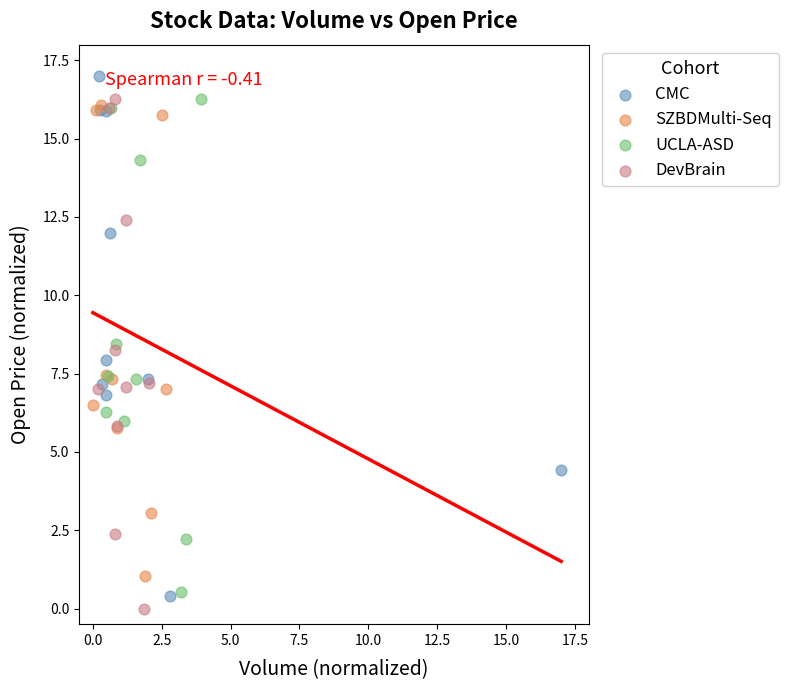

What are all the series names shown in the legend?

CMC, SZBDMulti-Seq, UCLA-ASD, DevBrain